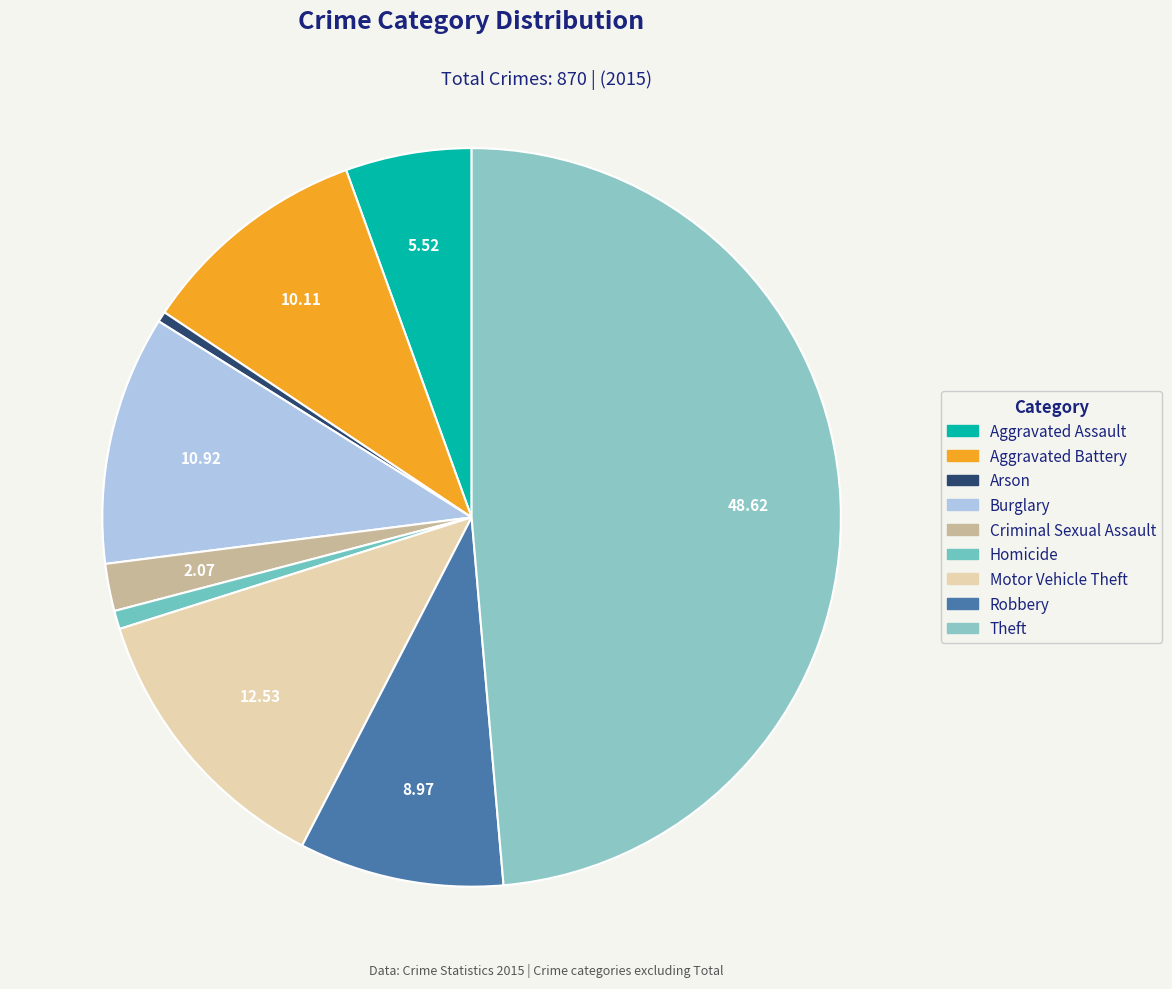

How many slices are in this pie chart?

9